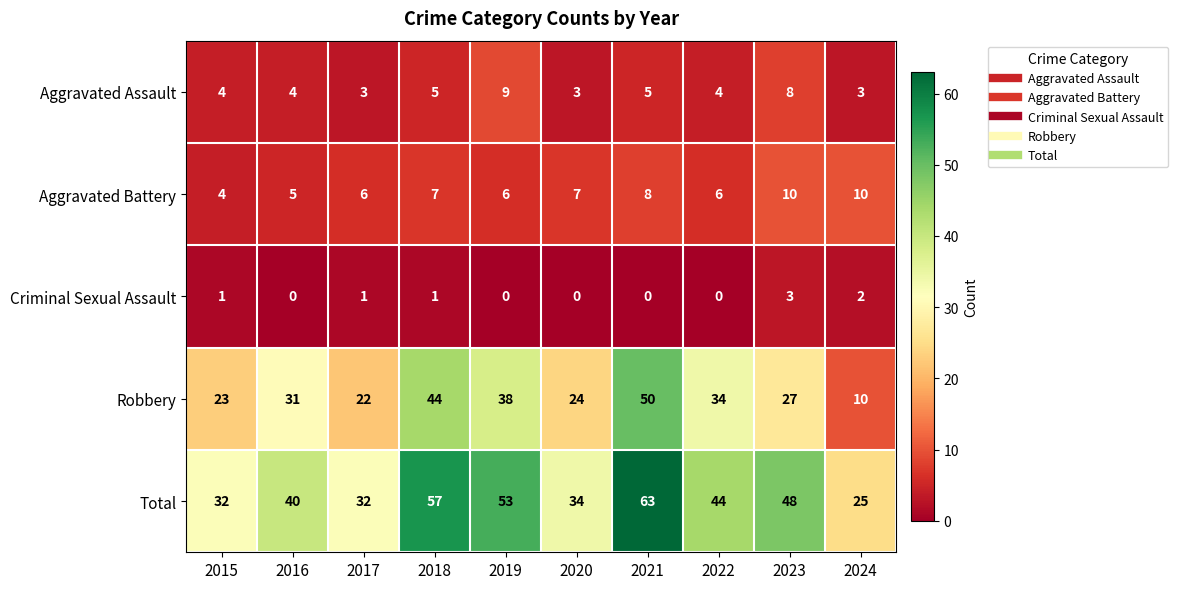

True or false: Aggravated Battery has a value of 5 at 2024.

False